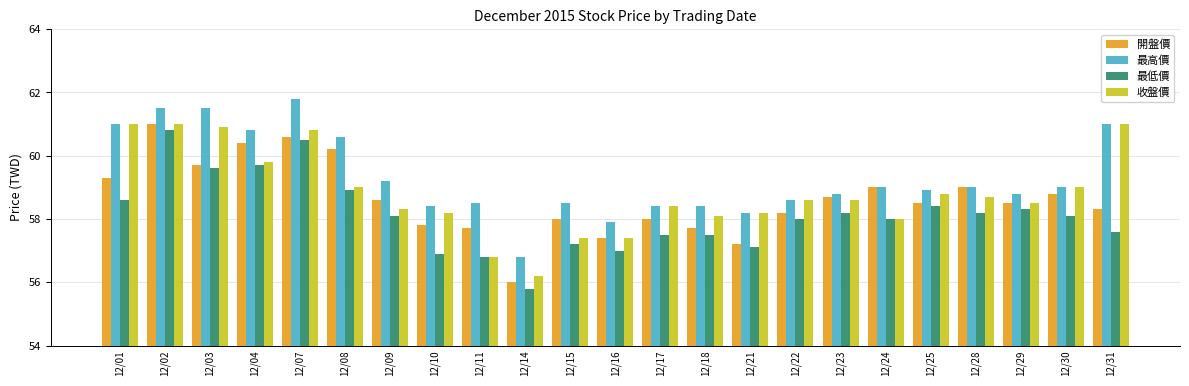

What is the difference between the maximum and minimum values in the 最高價 series?

5.0